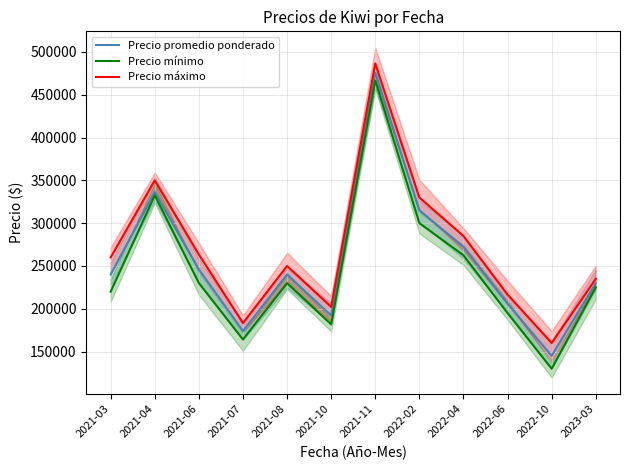

Read the Precio promedio ponderado value at 2021-11, to the nearest 50.

476000